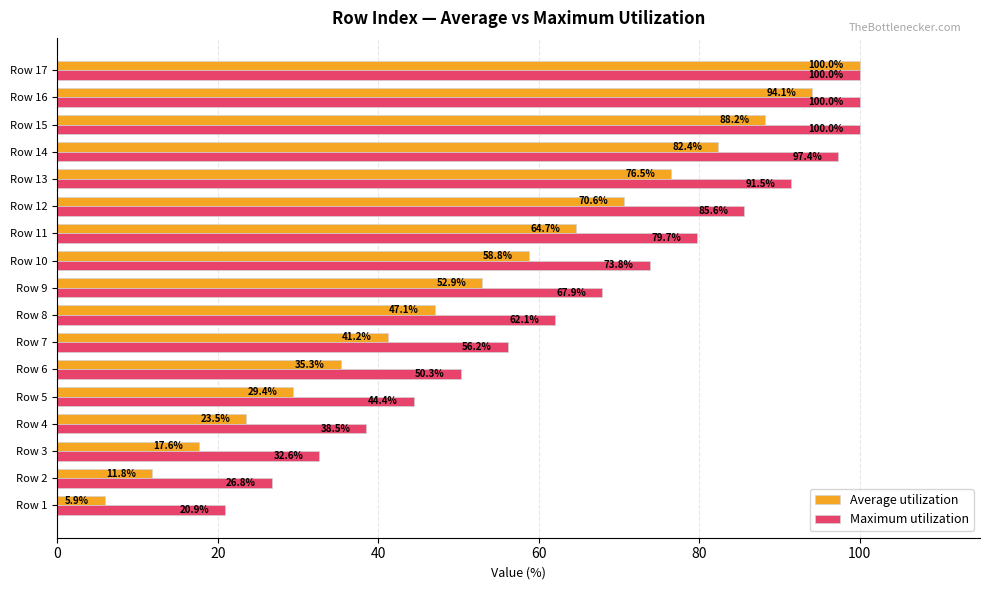

What is the difference between the maximum and minimum values in the Maximum utilization series?

79.1